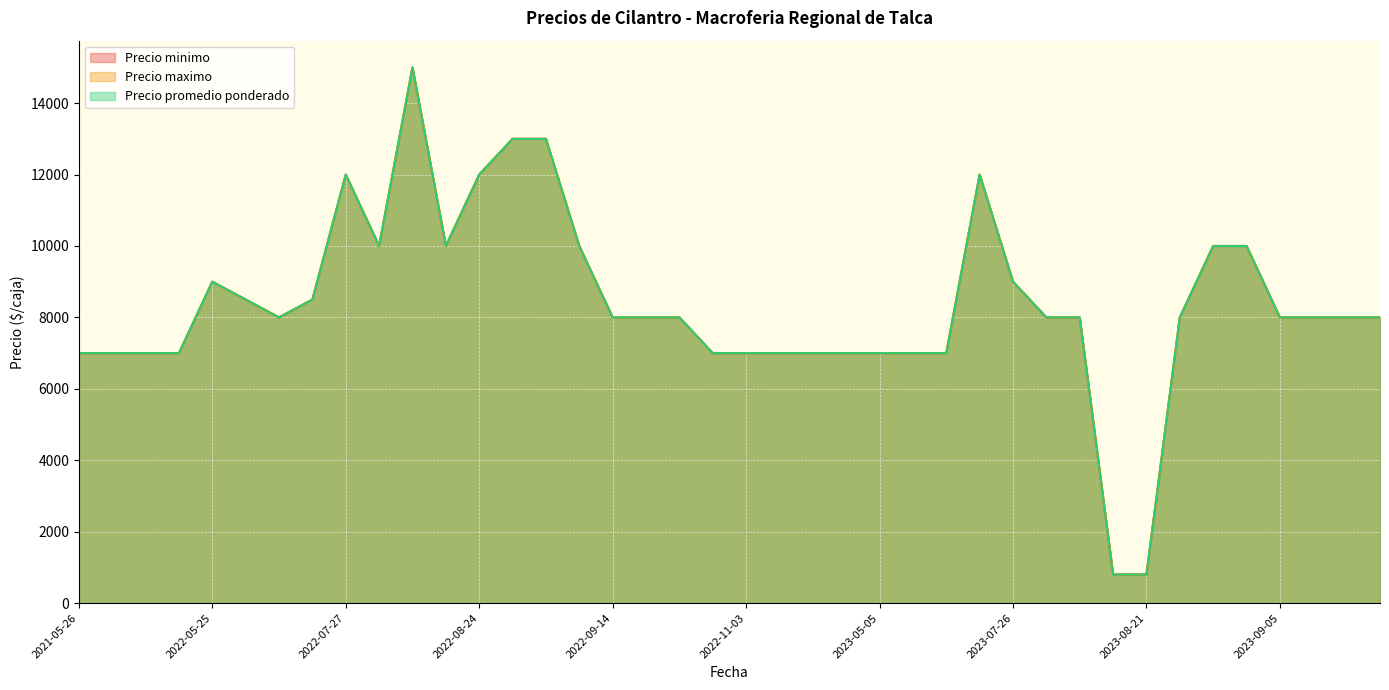

How many categories are shown in the chart?

40